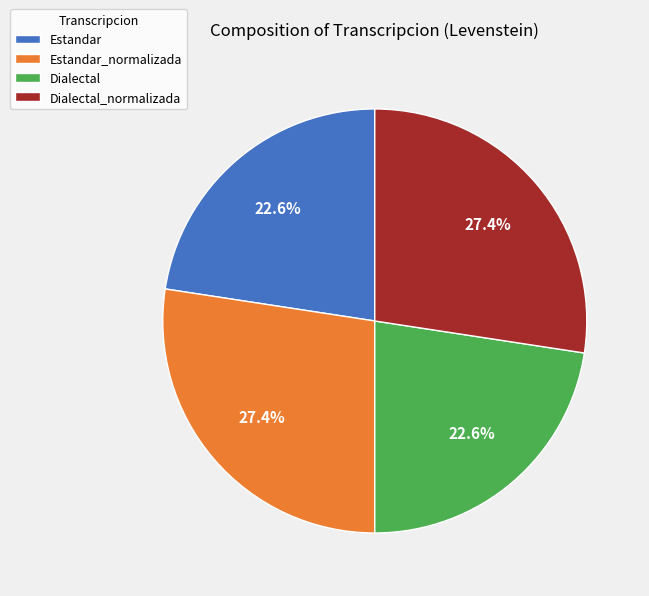

True or false: Estandar accounts for 8% of the total.

False